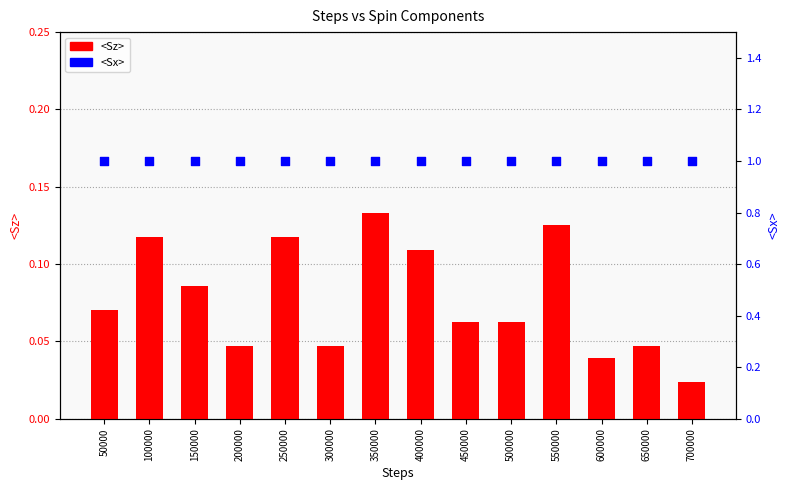

Which series reaches the maximum Y coordinate?

<Sx>